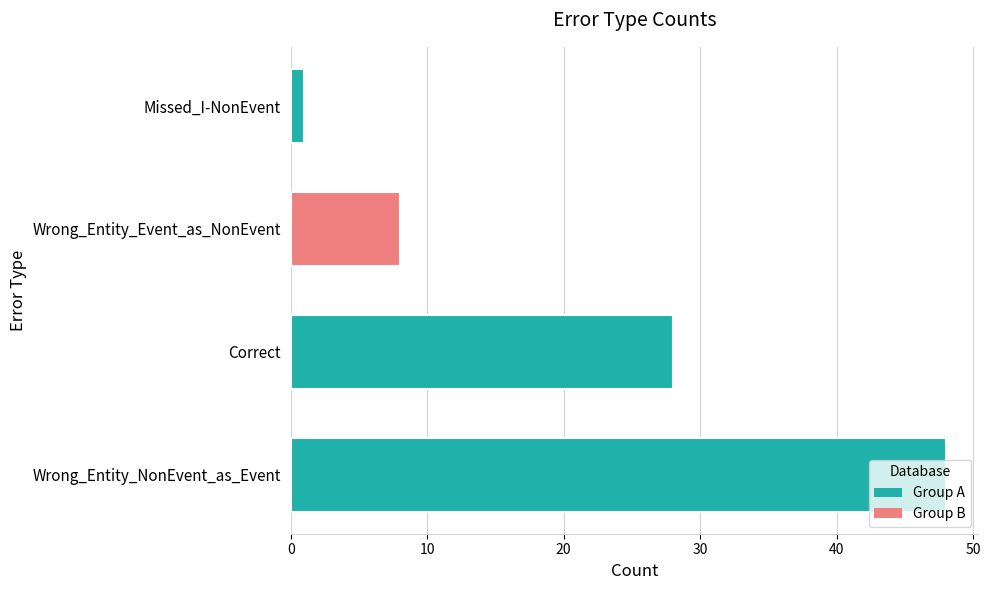

The chart shows a value of 13 at Correct. True or false?

False